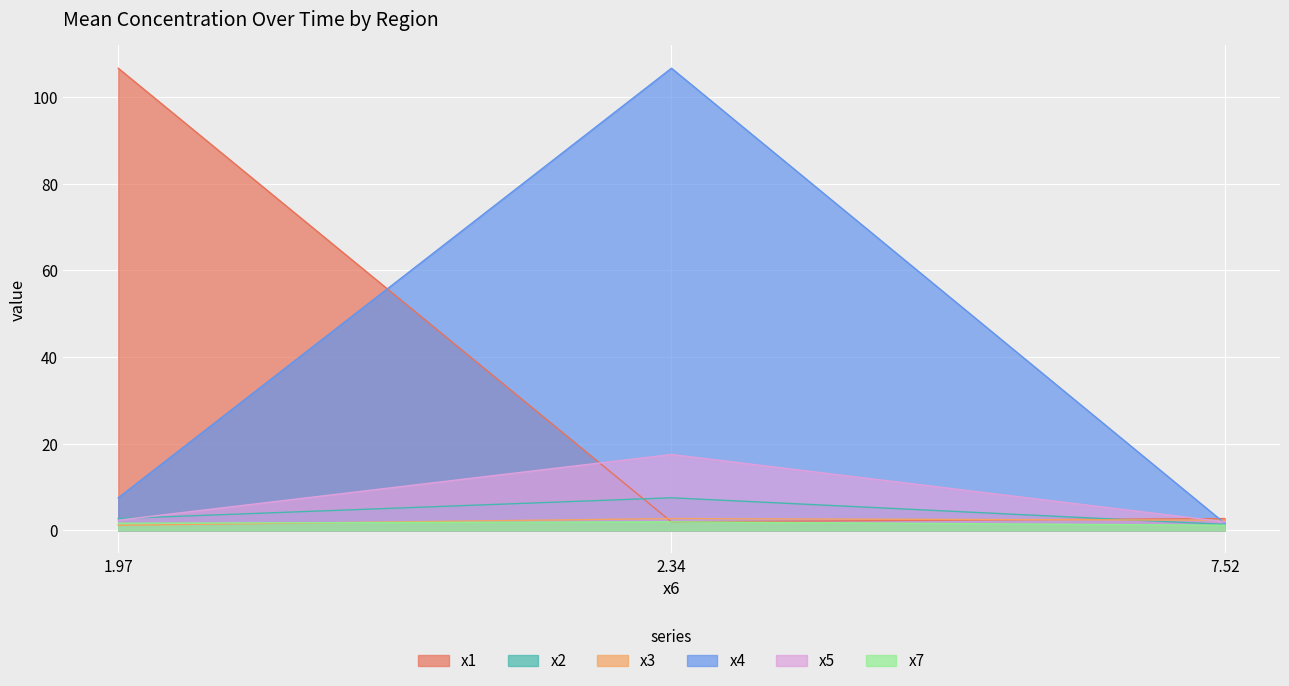

How many distinct data groups are displayed?

6